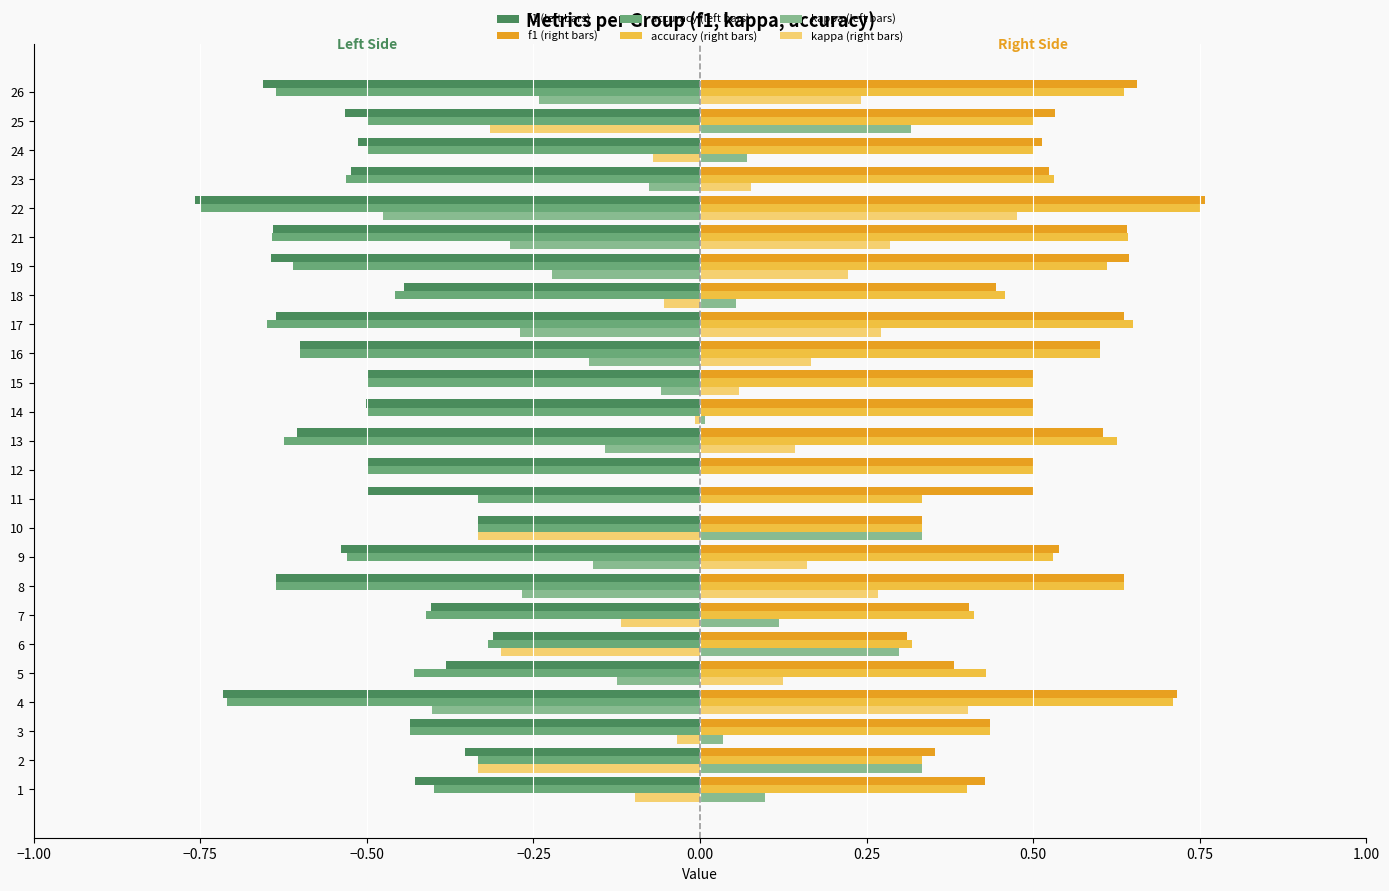

Which category has the highest value across all series?

22